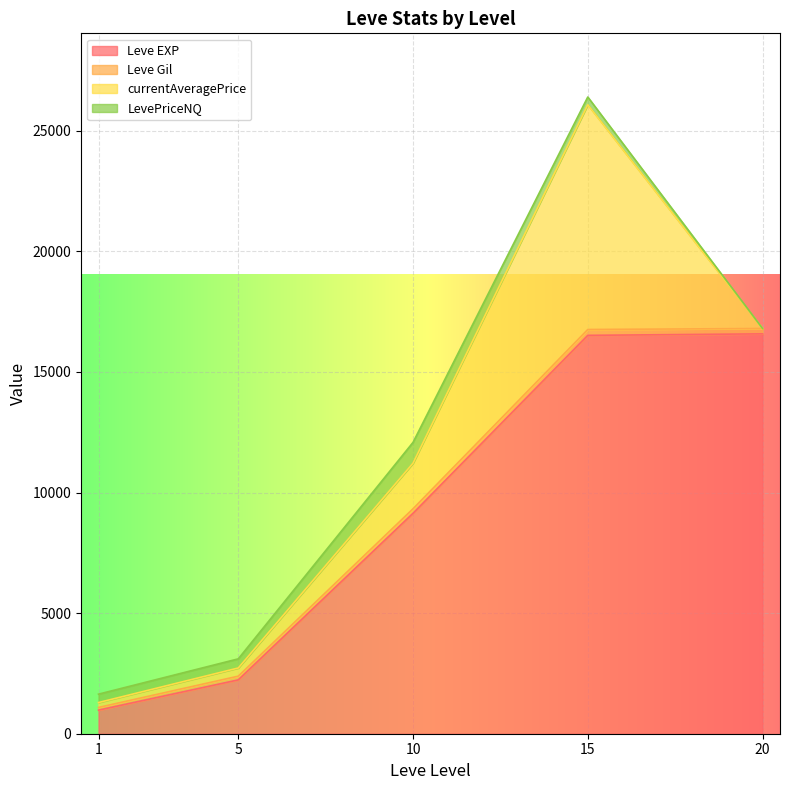

Which category has the highest value across all series?

15